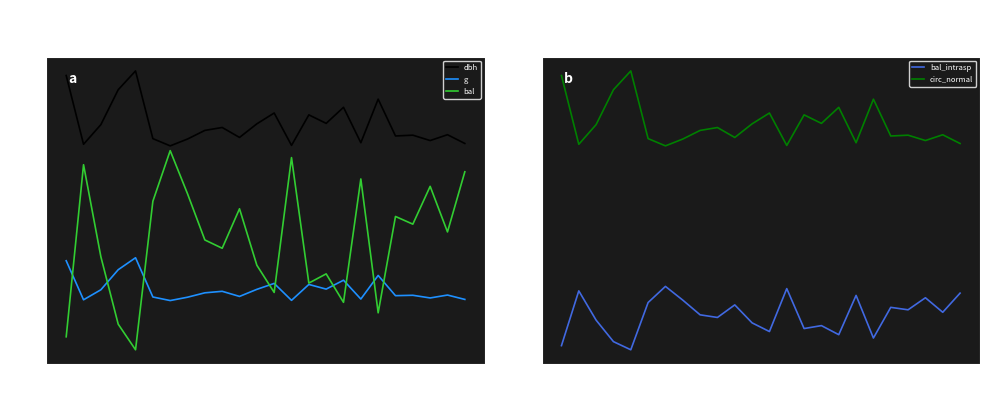

At how many categories does at least one series exceed 48?

24